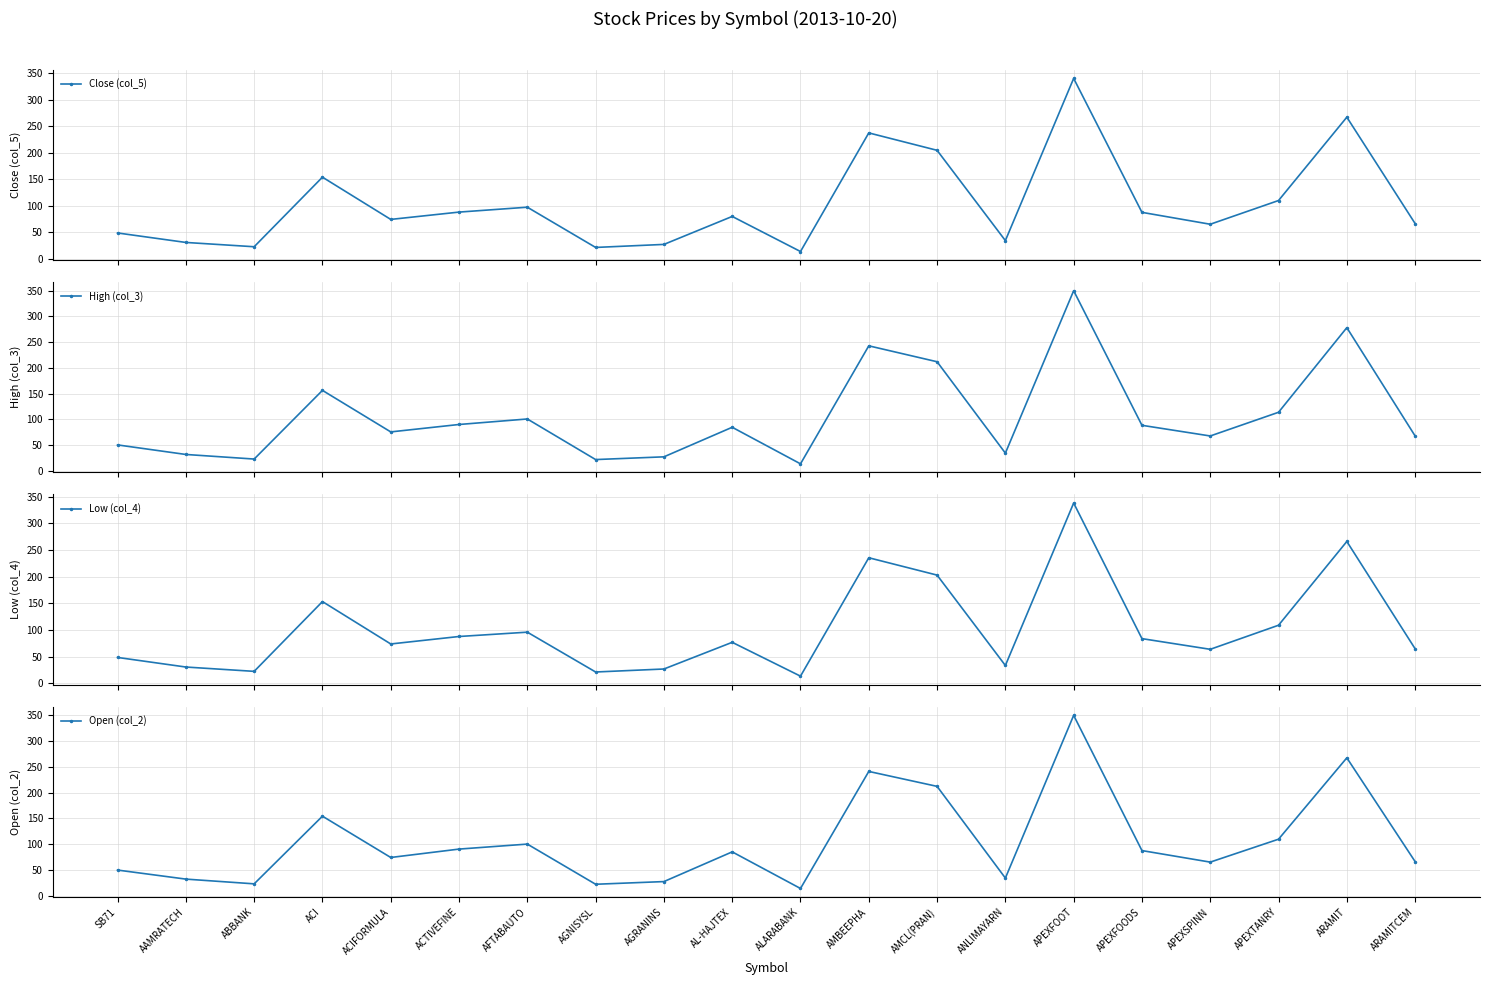

How many data points in Open (col_2) are above 84?

10